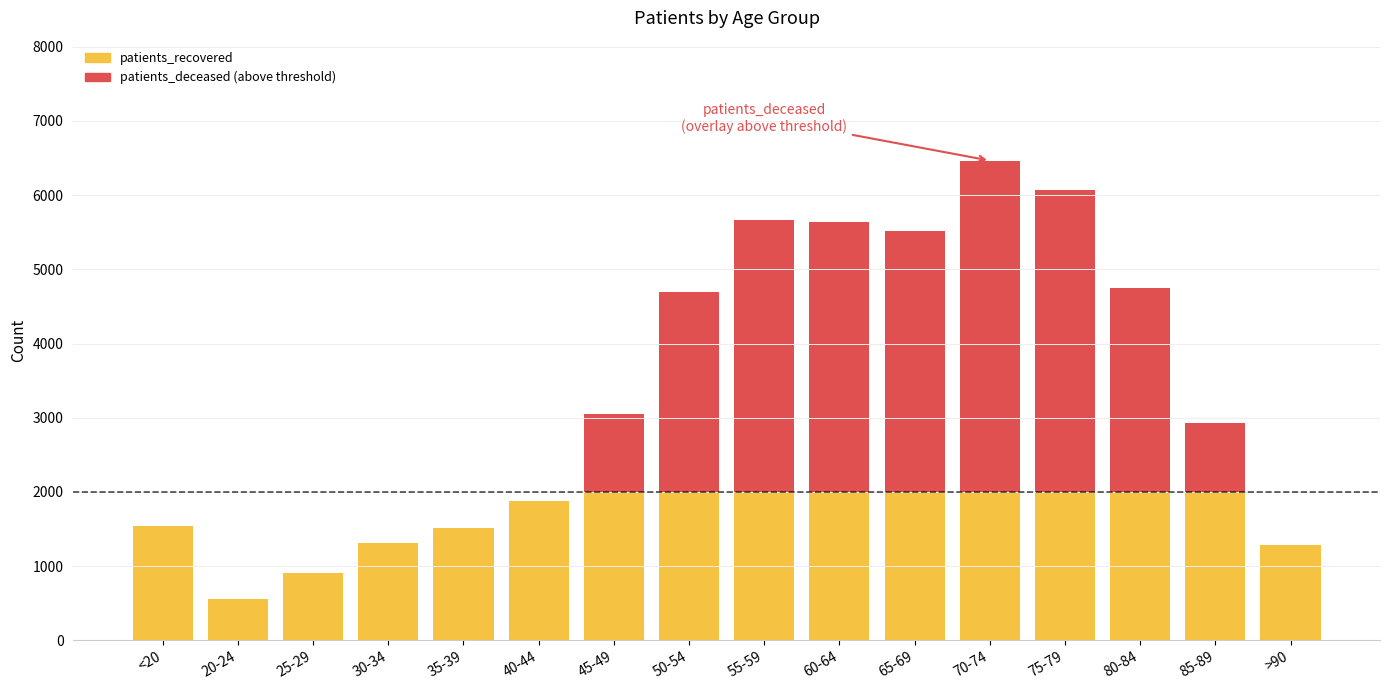

List the labels in order of value, largest first.

45-49, 50-54, 55-59, 60-64, 65-69, 70-74, 75-79, 80-84, 85-89, 40-44, <20, 35-39, 30-34, >90, 25-29, 20-24